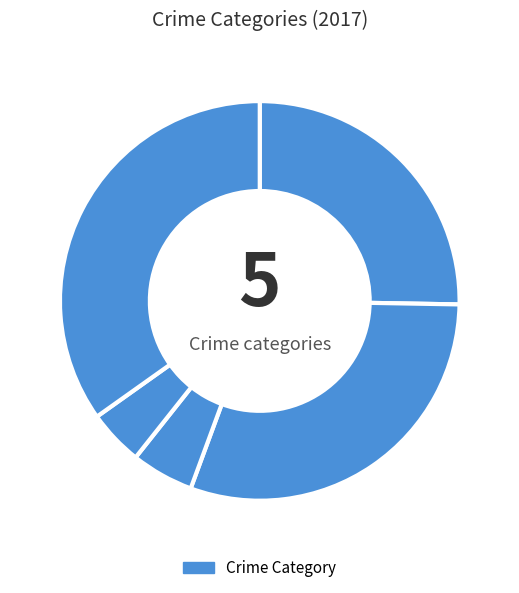

How many segments does this pie chart have?

5